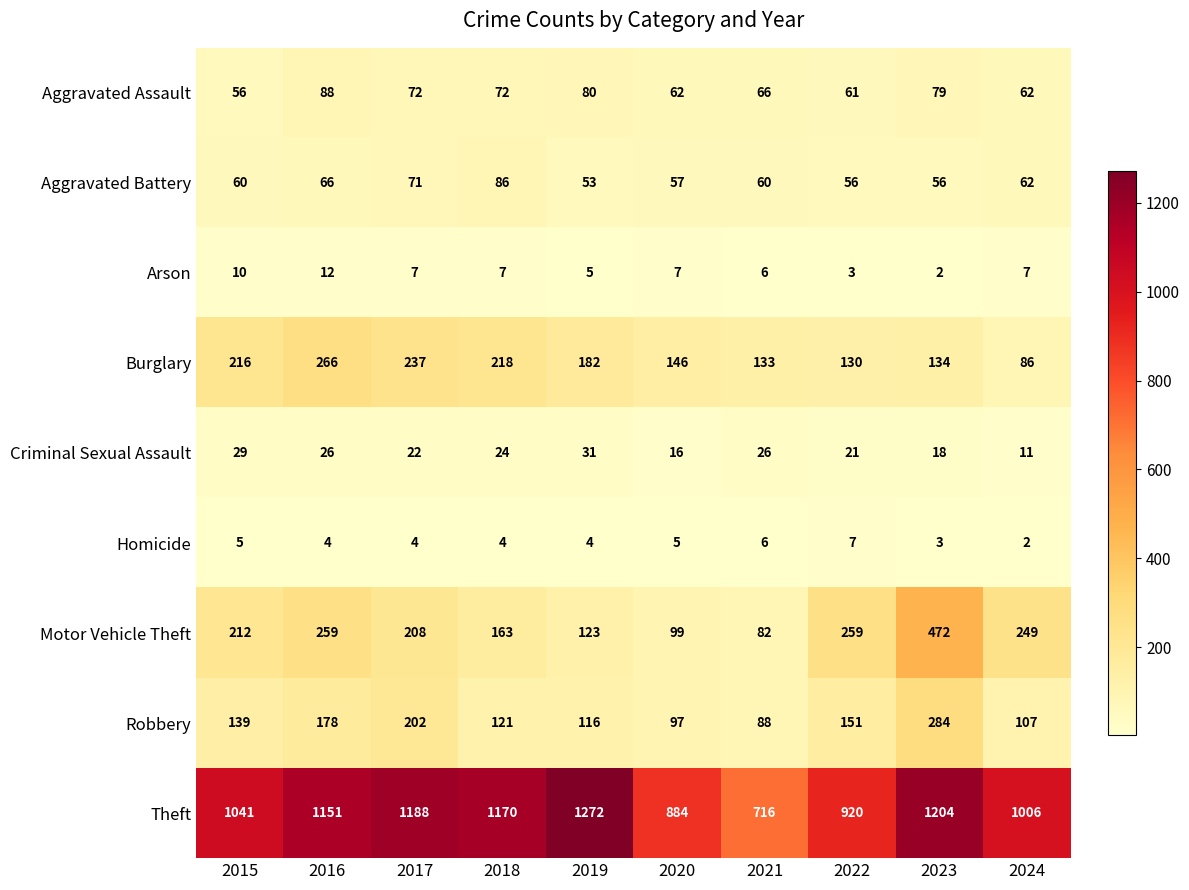

At 2020, list the series in order from smallest to largest.

Homicide, Arson, Criminal Sexual Assault, Aggravated Battery, Aggravated Assault, Robbery, Motor Vehicle Theft, Burglary, Theft